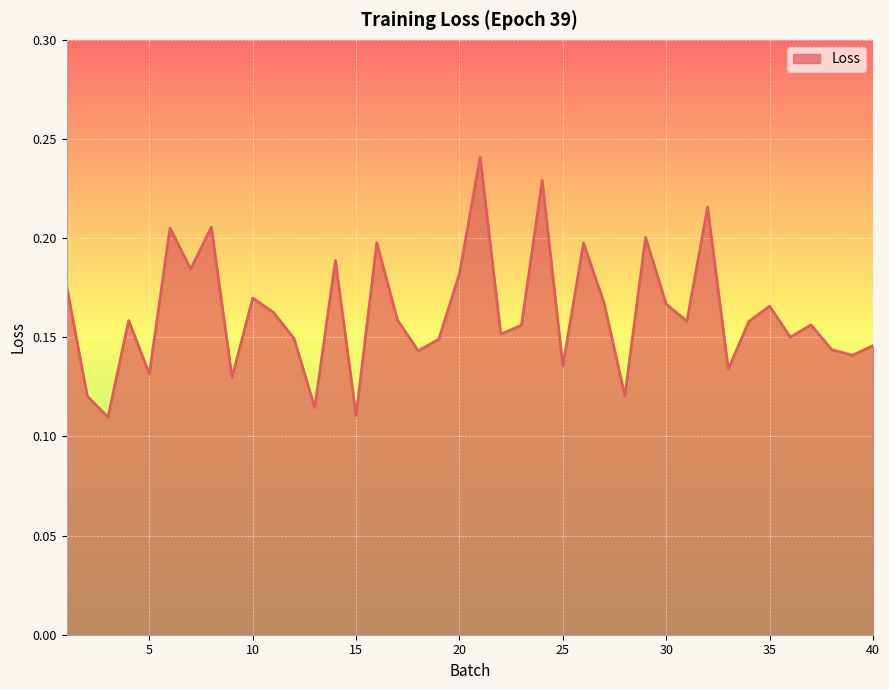

Is this an area chart (filled region under the line)?

Yes